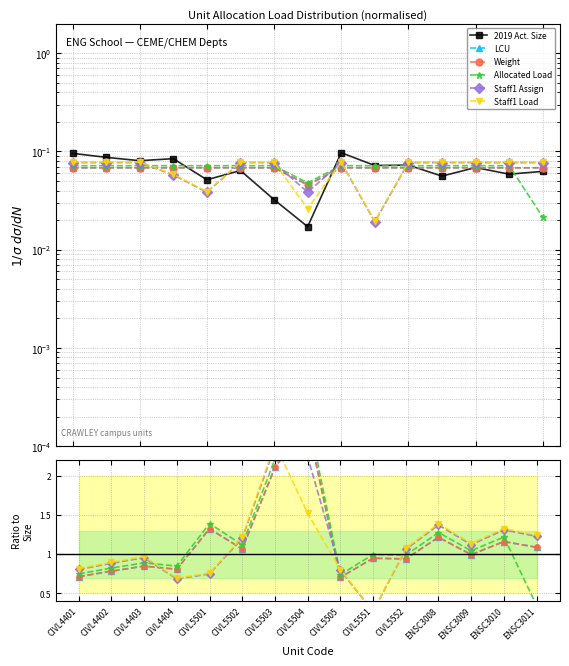

Read the Staff1 Load value at CIVL5505.

0.8